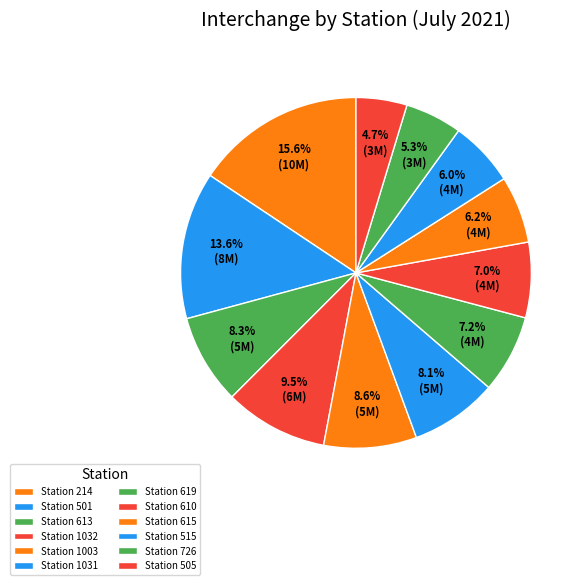

What percentage is the Station 214 slice, to the nearest percent?

16%